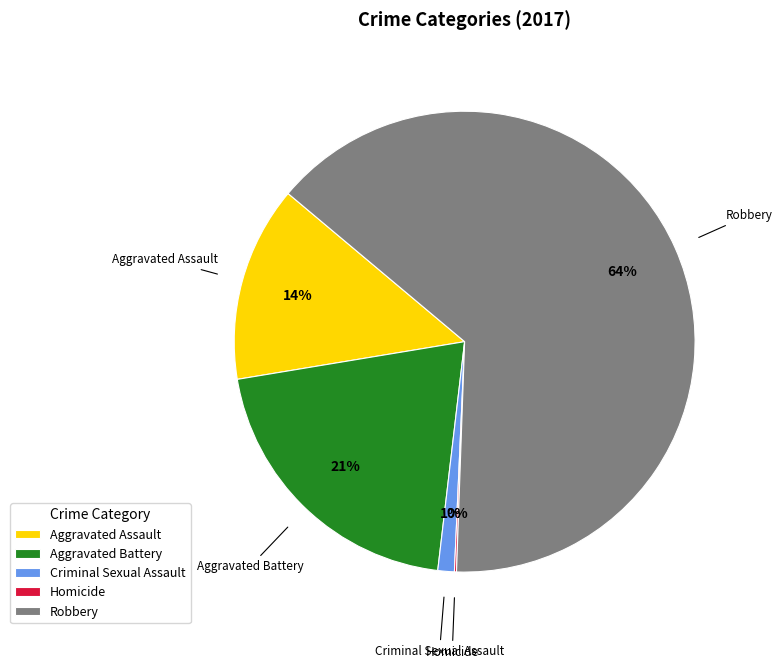

To the nearest percent, what is the difference between the largest and smallest slice percentages?

64%